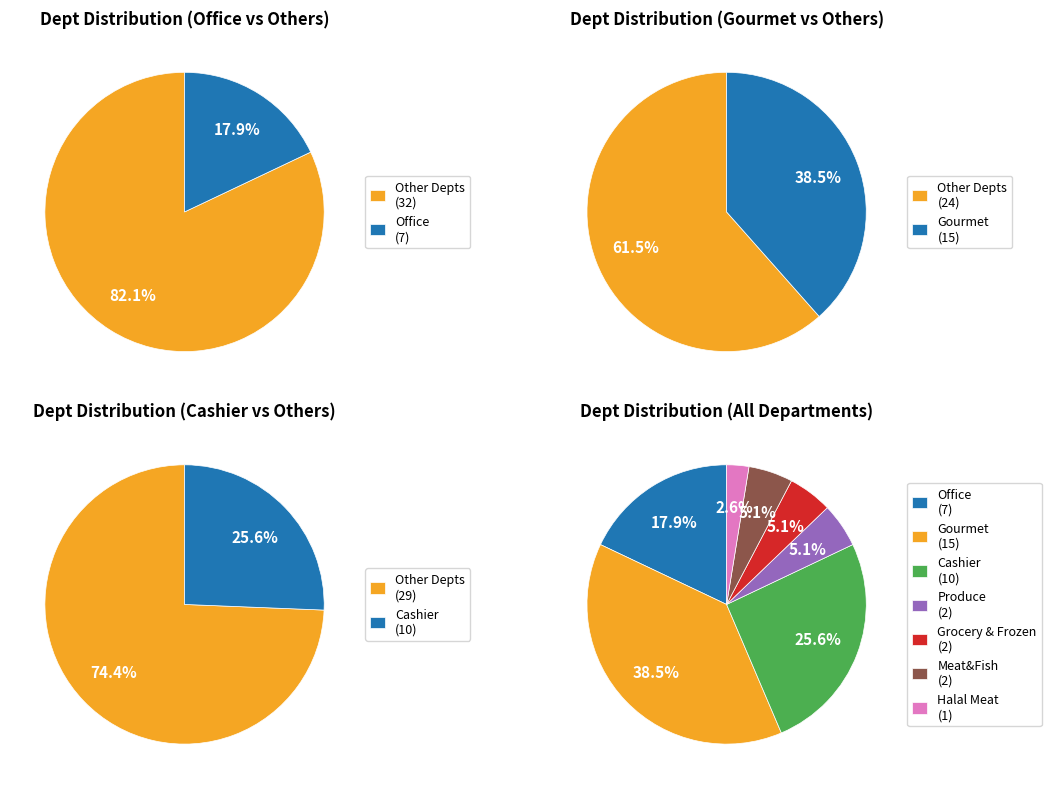

Is it true that Cashier is 26% of the pie?

True